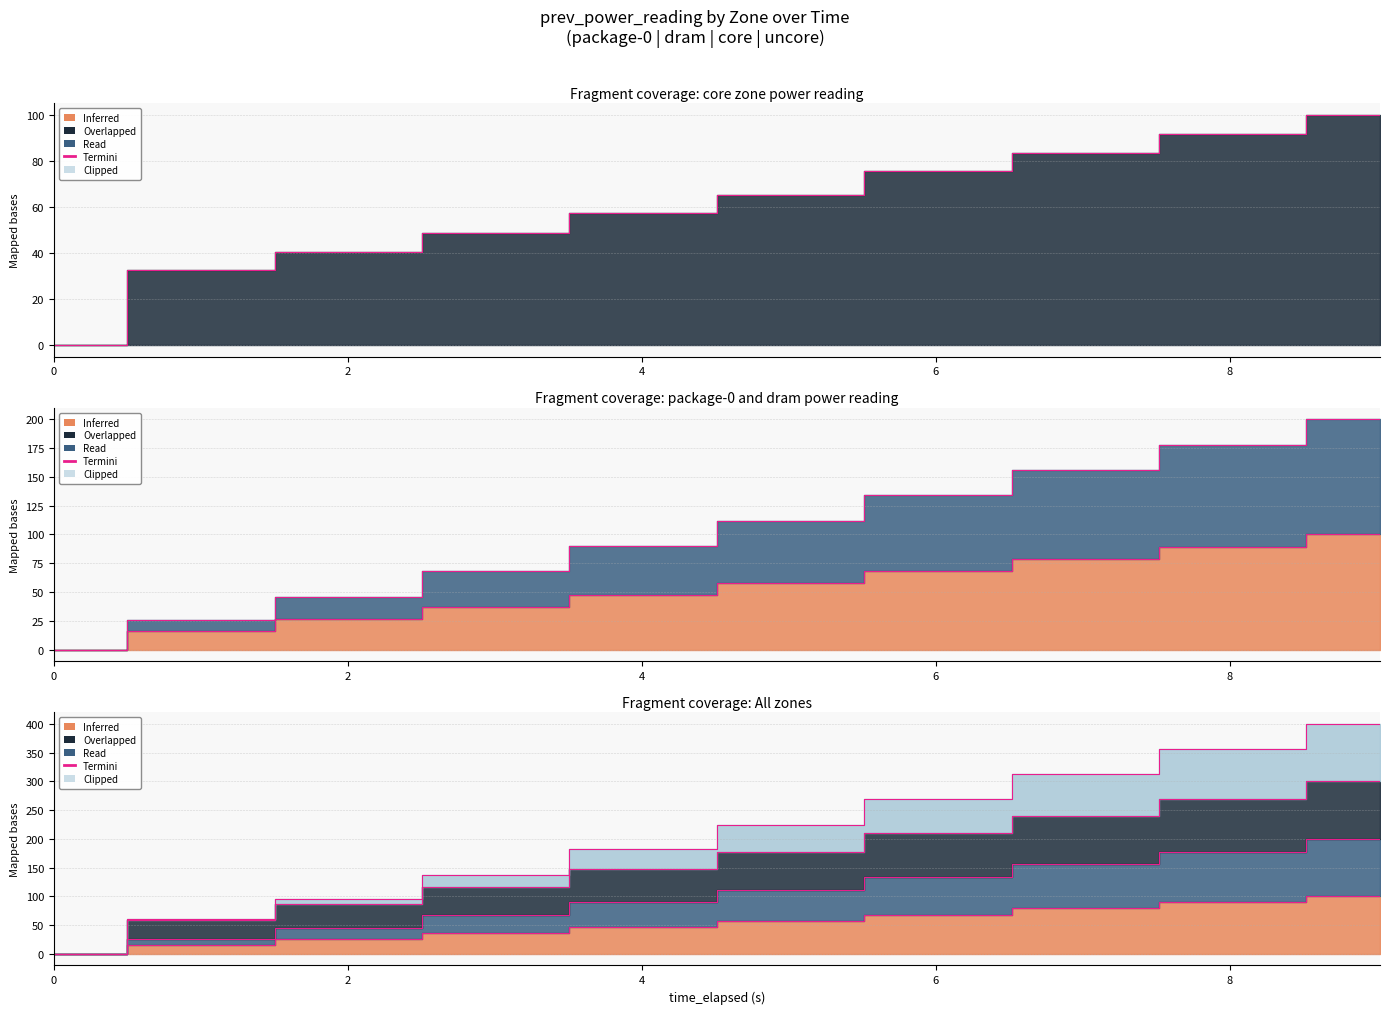

Reading left to right, what are all the values shown in this chart?

package-0: 0.0=0.0	1.001962793=16.2	2.004636494=26.1	3.007316109=36.6	4.010053809=47.1	5.012752853=57.5	6.015264626=68.5	7.01821942=79.1	8.020957634=89.5	9.023605646=100.0
dram: 0.0=0.0	1.001962793=25.7	2.004636494=45.8	3.007316109=67.8	4.010053809=89.9	5.012752853=111.7	6.015264626=134.2	7.01821942=156.2	8.020957634=178.1	9.023605646=200.0
core: 0.0=0.0	1.001962793=32.4	2.004636494=40.4	3.007316109=48.8	4.010053809=57.3	5.012752853=65.2	6.015264626=75.5	7.01821942=83.7	8.020957634=91.8	9.023605646=100.0
uncore: 0.0=0.0	1.001962793=25.7	2.004636494=45.8	3.007316109=67.8	4.010053809=89.9	5.012752853=111.7	6.015264626=134.2	7.01821942=156.2	8.020957634=178.1	9.023605646=200.0